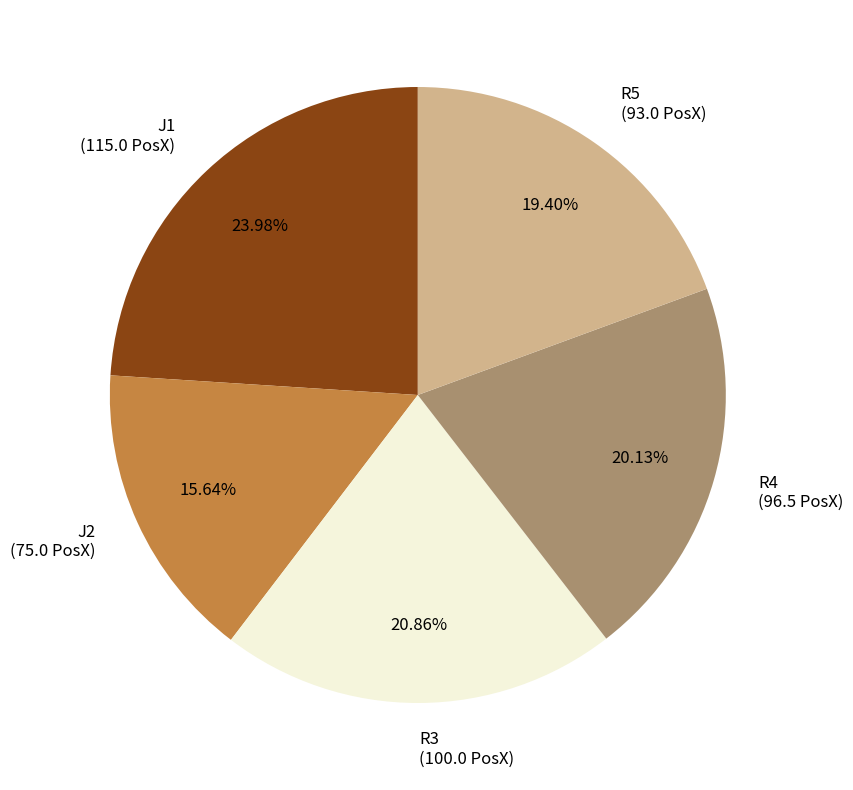

Rank the categories by value from lowest to highest.

J2, R5, R4, R3, J1